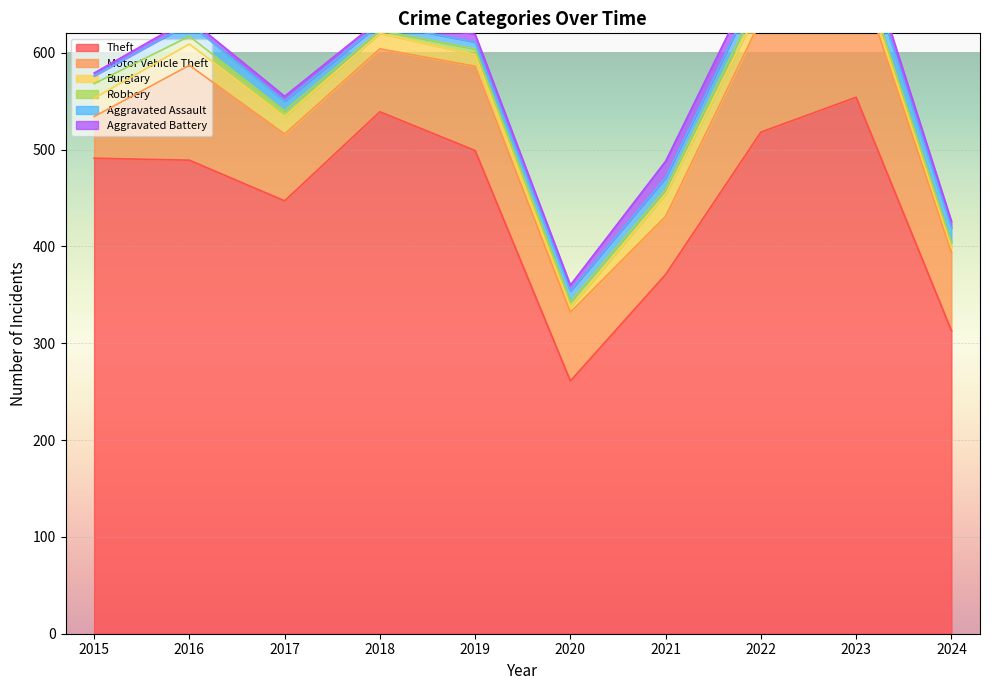

At how many categories does at least one series exceed 84?

10